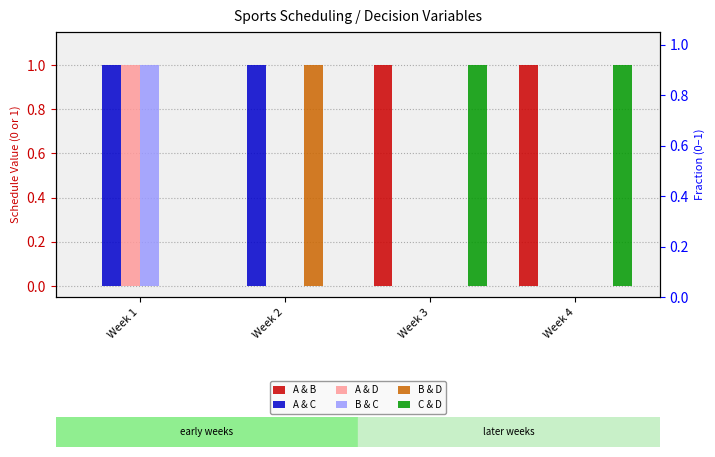

At how many categories does at least one series exceed 0?

4